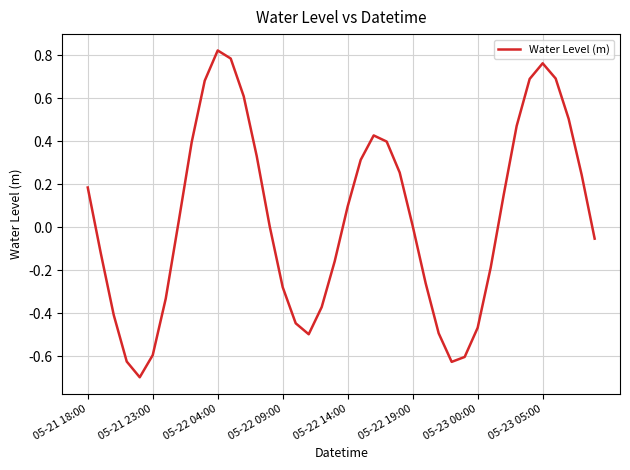

What is the smallest value displayed?

-0.7